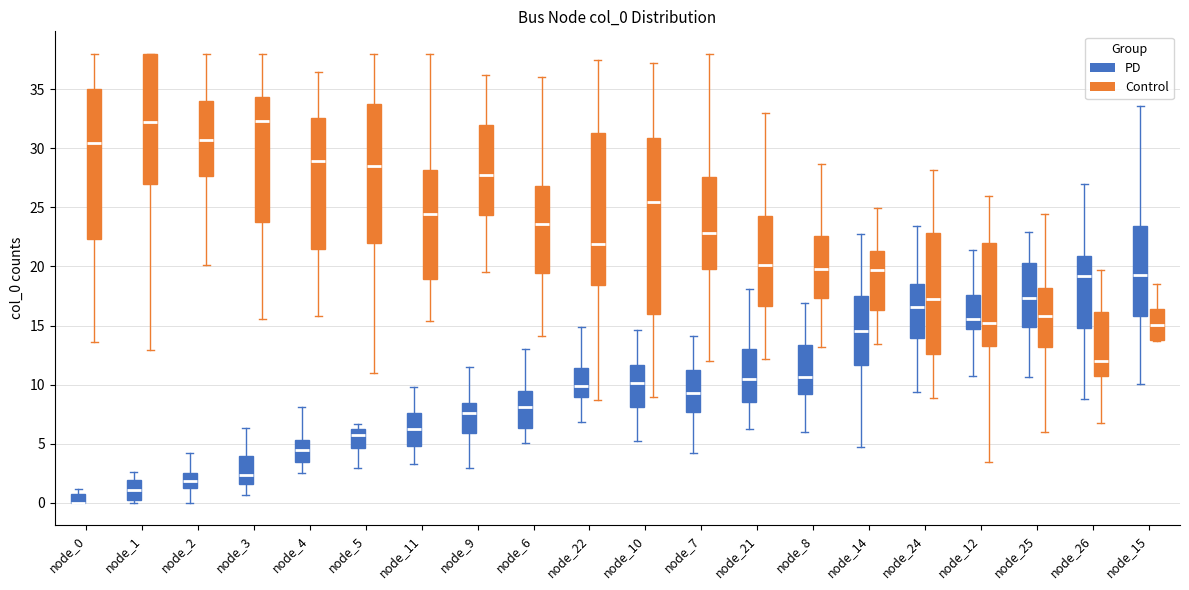

Where is the lower edge of the box for node_3 (PD) on the y-axis? The values are not printed on the chart, so give them approximately, as read against the axis.

1.5